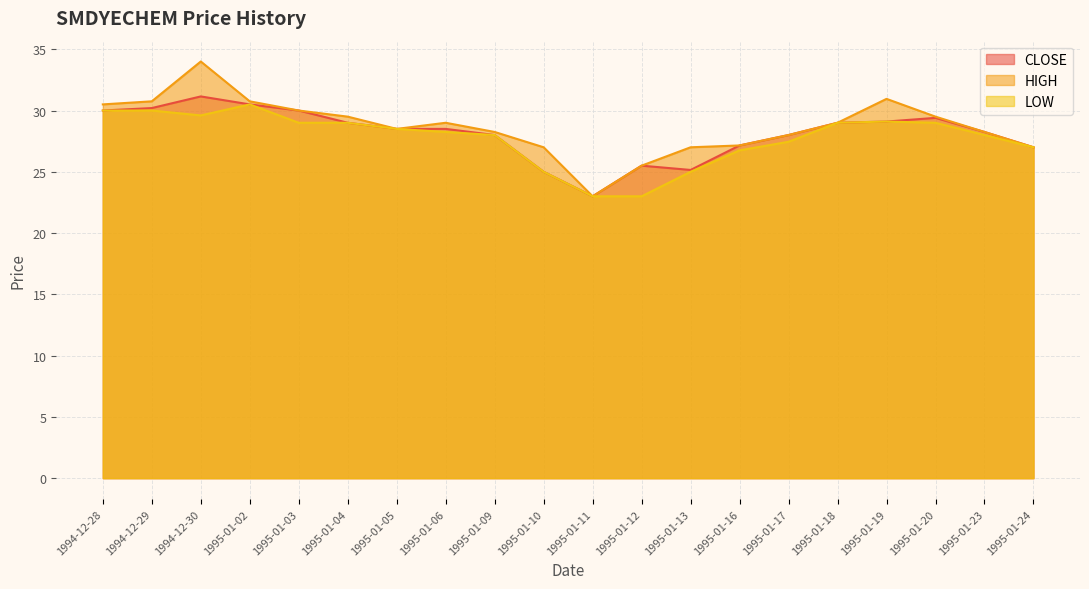

What is the label of the 17th point from the right?

1995-01-02